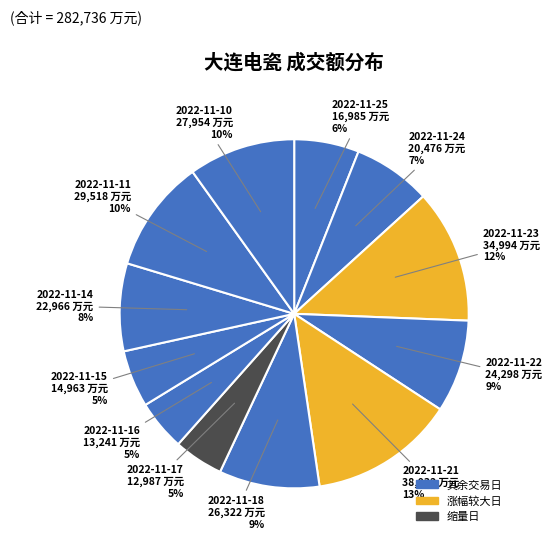

How many slices are in this pie chart?

12